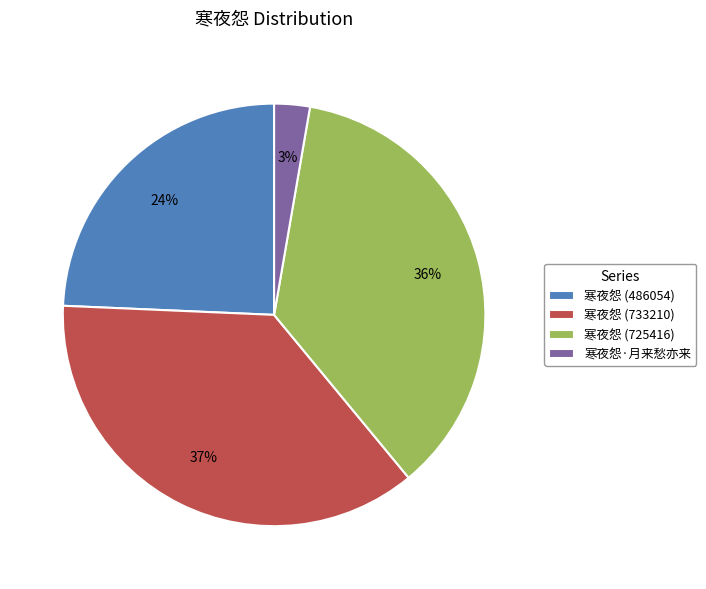

Between 寒夜怨 (725416) and 寒夜怨·月来愁亦来, which is larger?

寒夜怨 (725416)